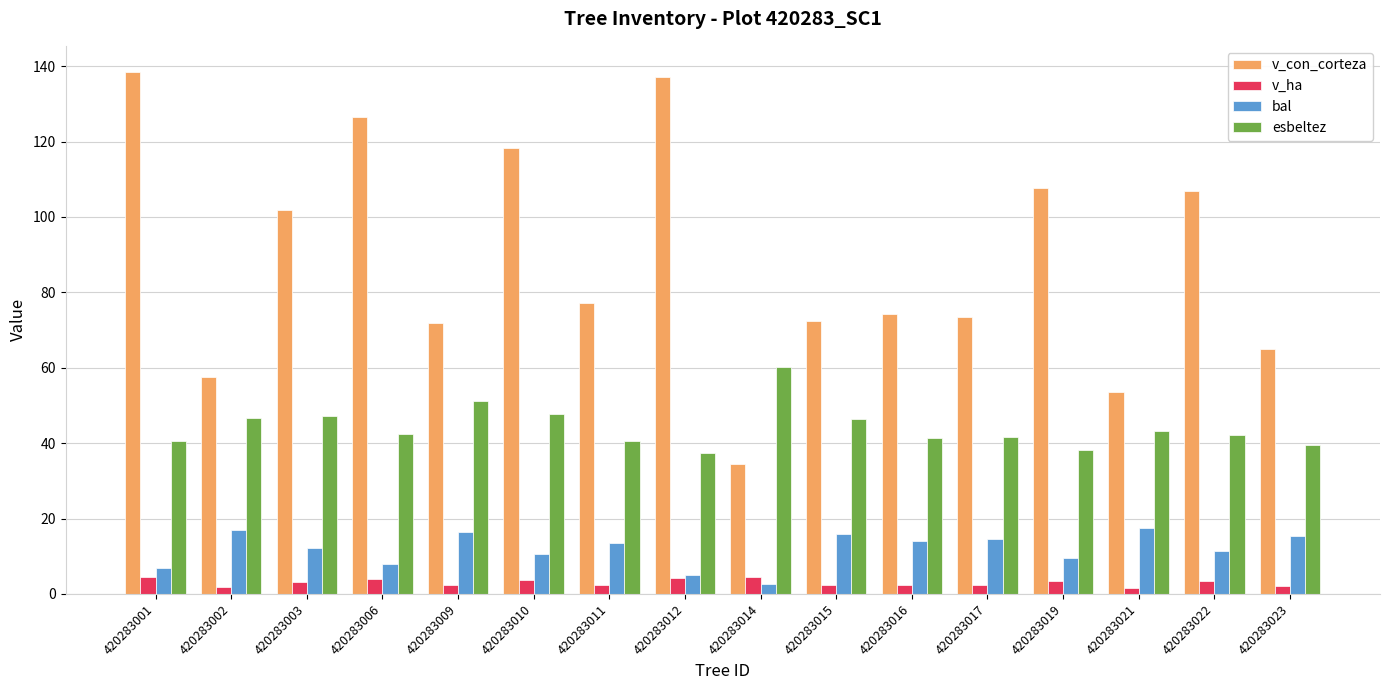

How many data points does each series have?

16